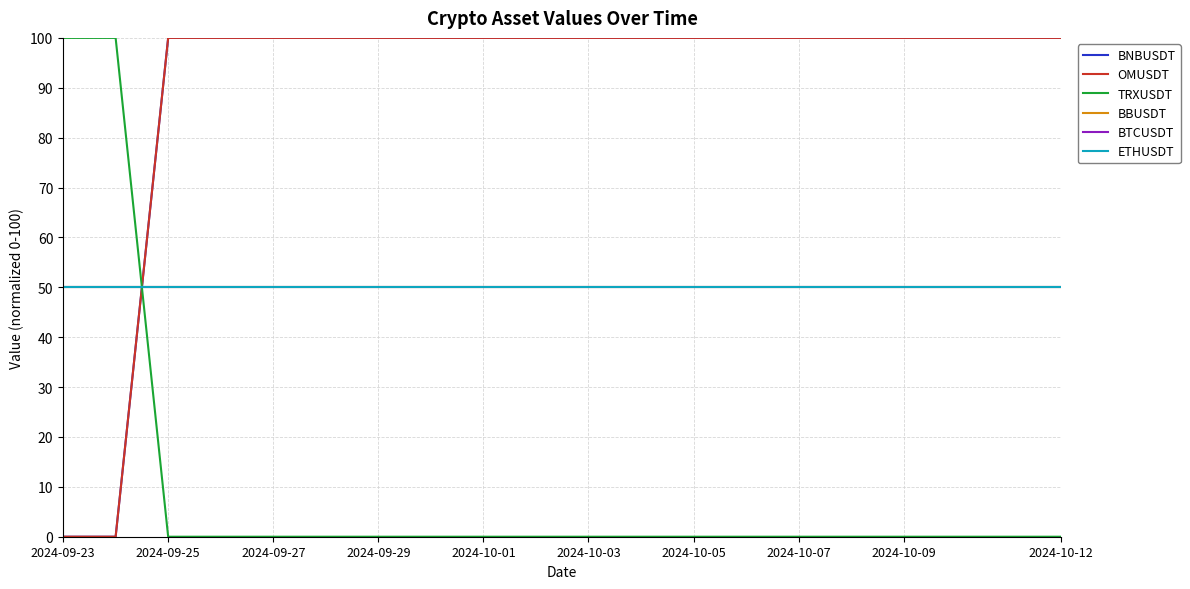

Is this an area chart (filled region under the line)?

No